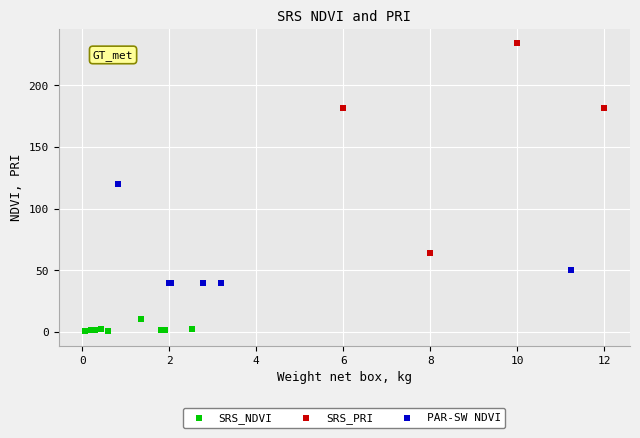

Which series has the widest spread of Y values?

SRS_PRI